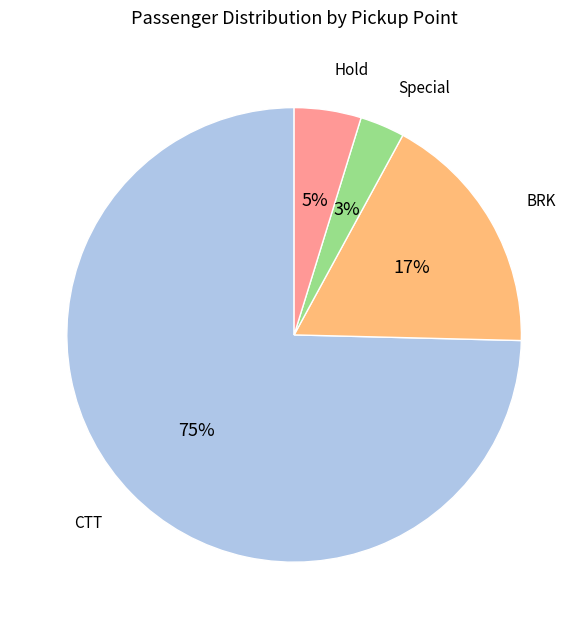

Is it true that CTT is 75% of the pie?

True